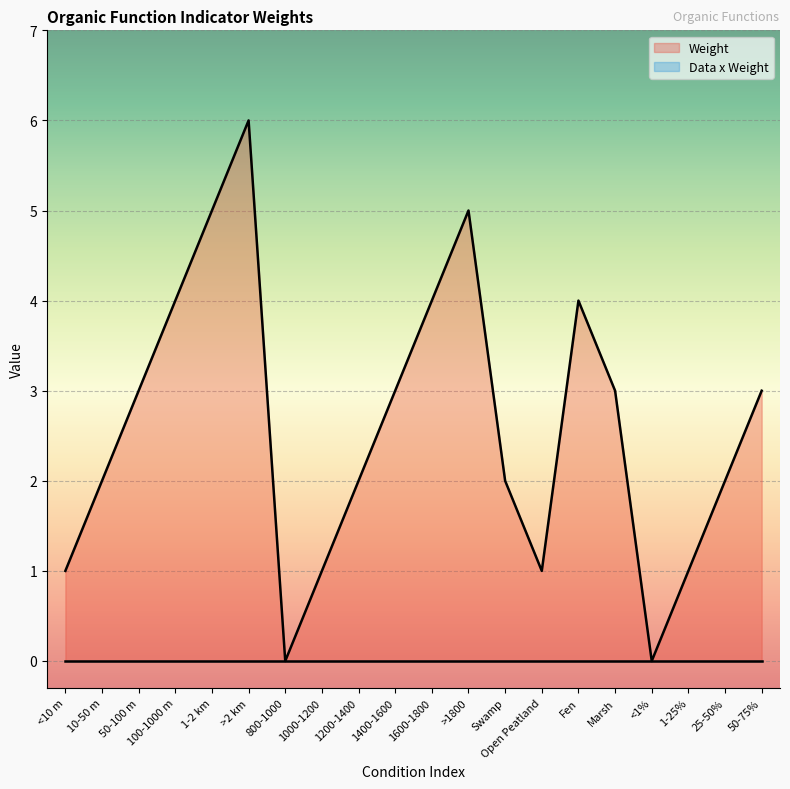

What is the greatest value displayed?

6